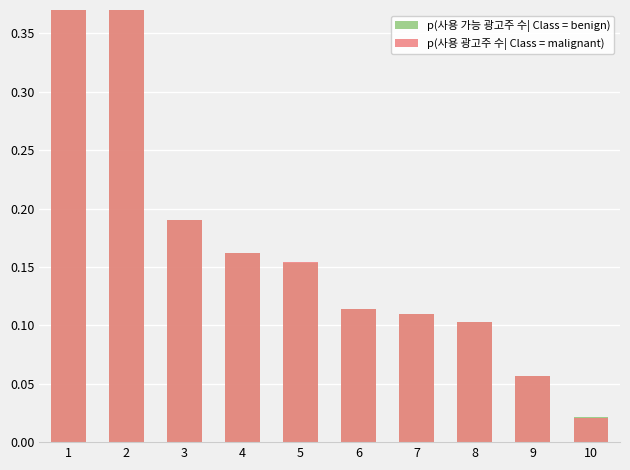

List the series in order of their peak value, highest first.

p(사용 가능 광고주 수| Class = benign), p(사용 광고주 수| Class = malignant)